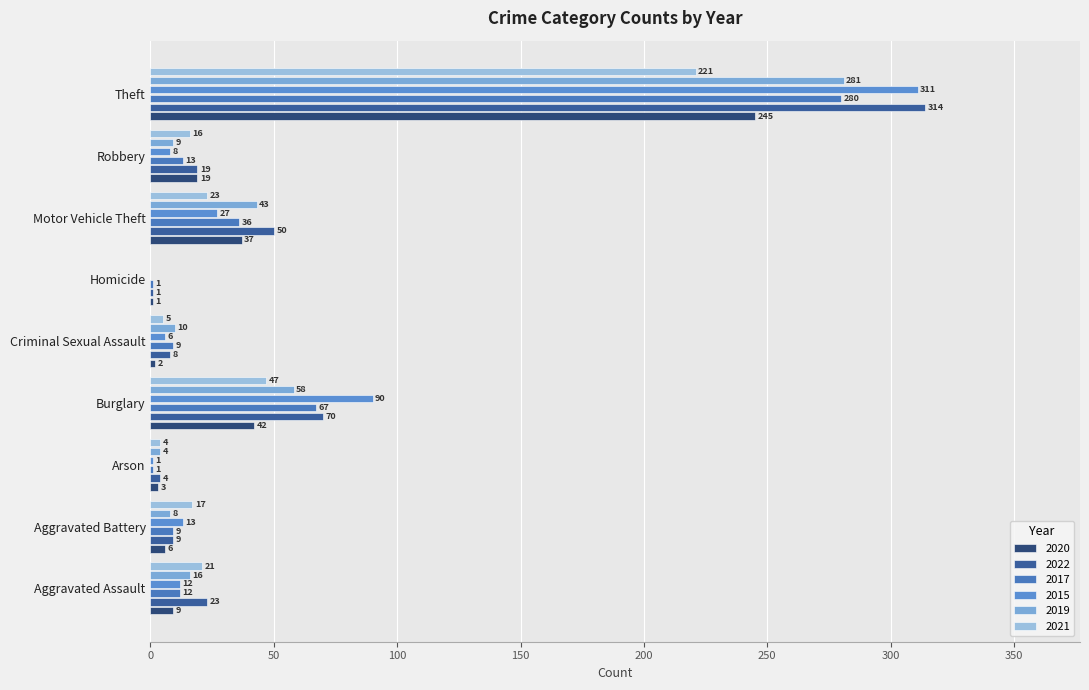

What is the label of the 5th bar from the left?

Criminal Sexual Assault